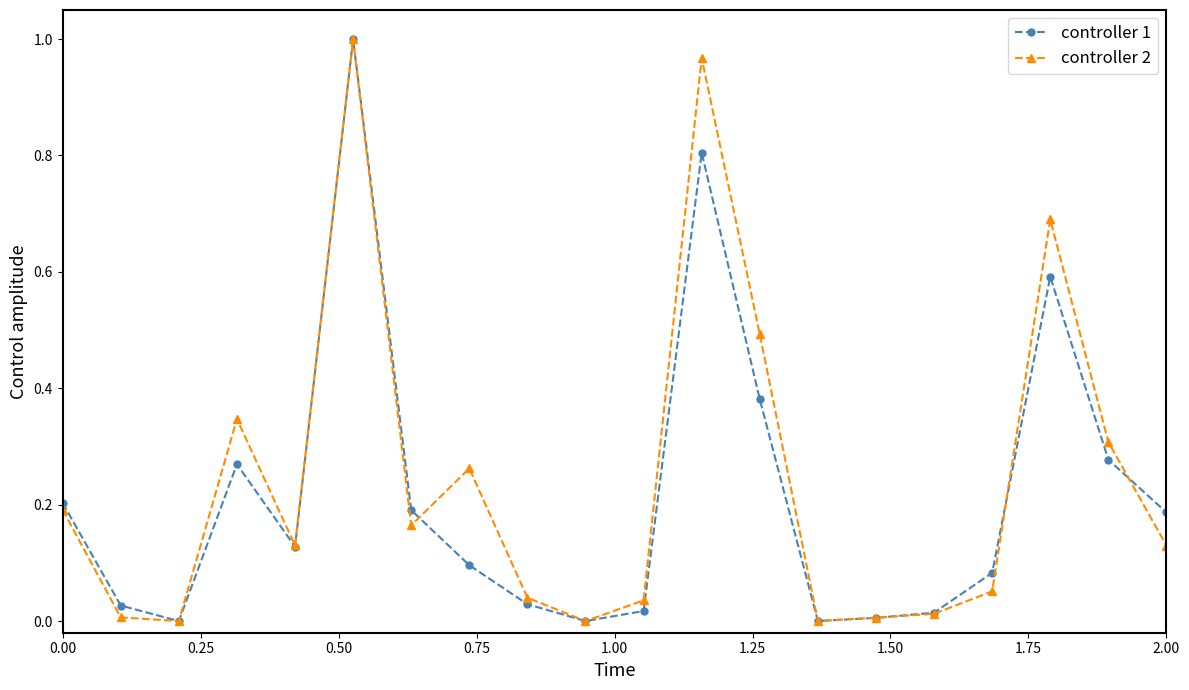

Which series ends up on top after the final intersection of controller 1 and controller 2?

controller 1